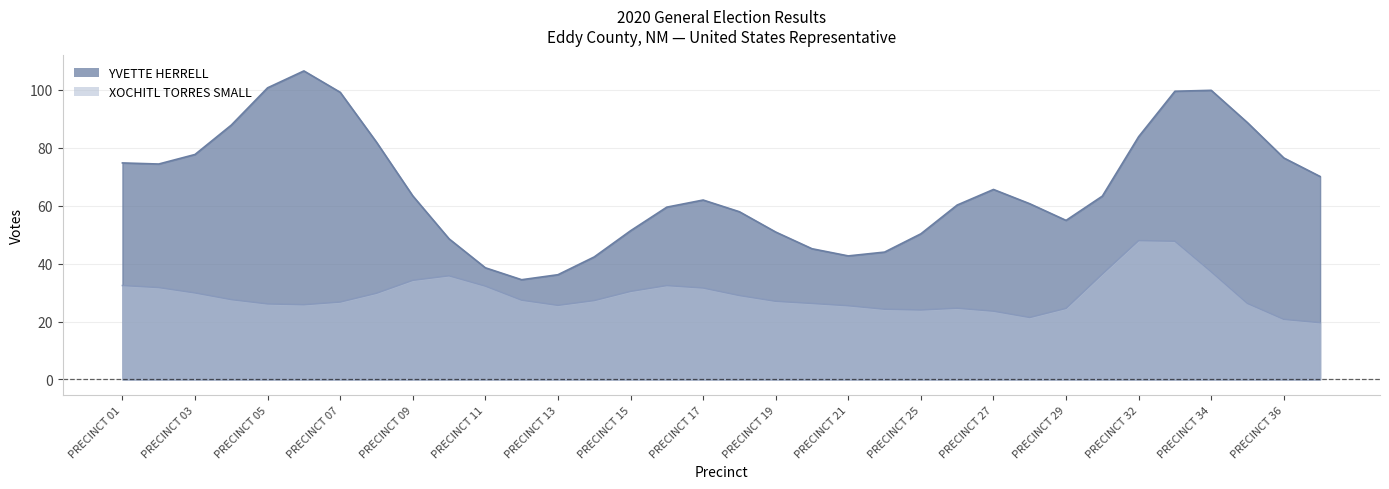

At PRECINCT 13, list the series in order from smallest to largest.

XOCHITL TORRES SMALL, YVETTE HERRELL